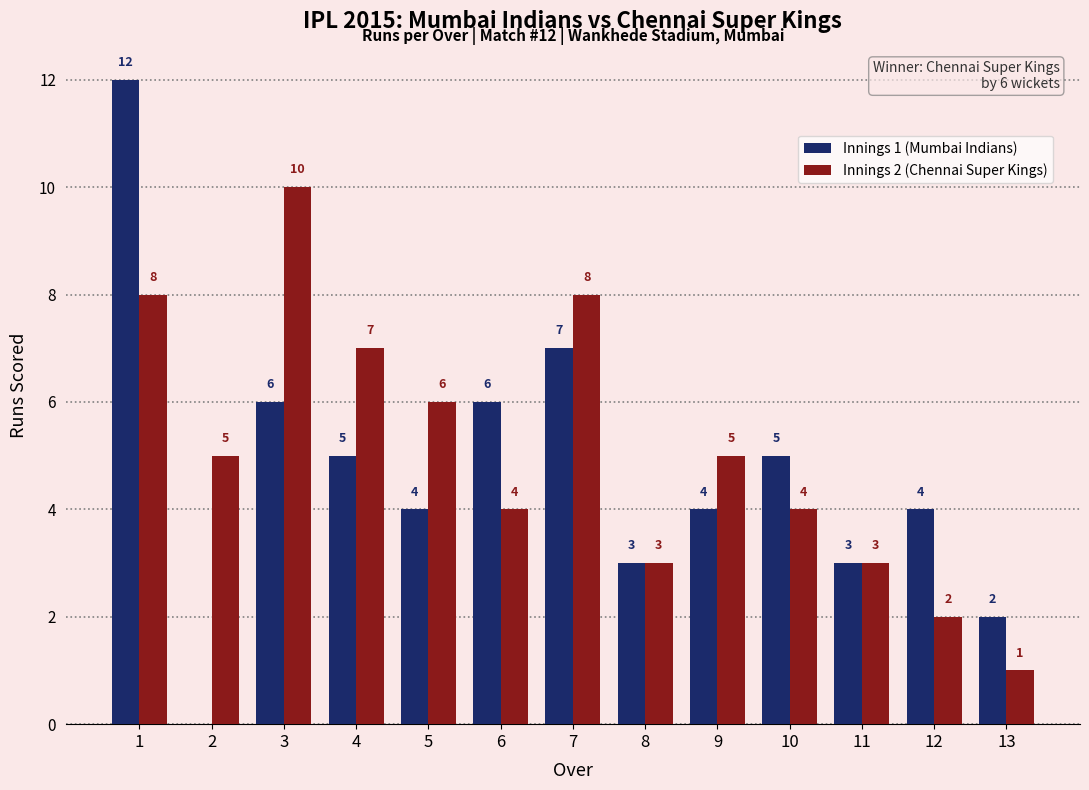

What is the approximate value of Innings 1 (Mumbai Indians) at 12, to the nearest 5?

5